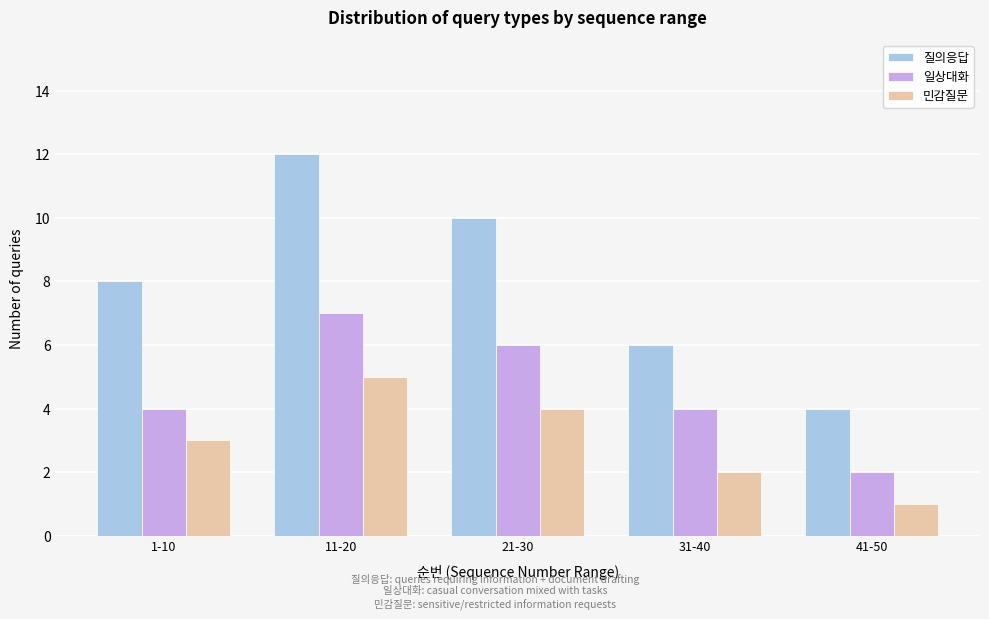

Reading left to right, transcribe all the data shown in this chart.

질의응답: 1-10=8	11-20=12	21-30=10	31-40=6	41-50=4
일상대화: 1-10=4	11-20=7	21-30=6	31-40=4	41-50=2
민감질문: 1-10=3	11-20=5	21-30=4	31-40=2	41-50=1